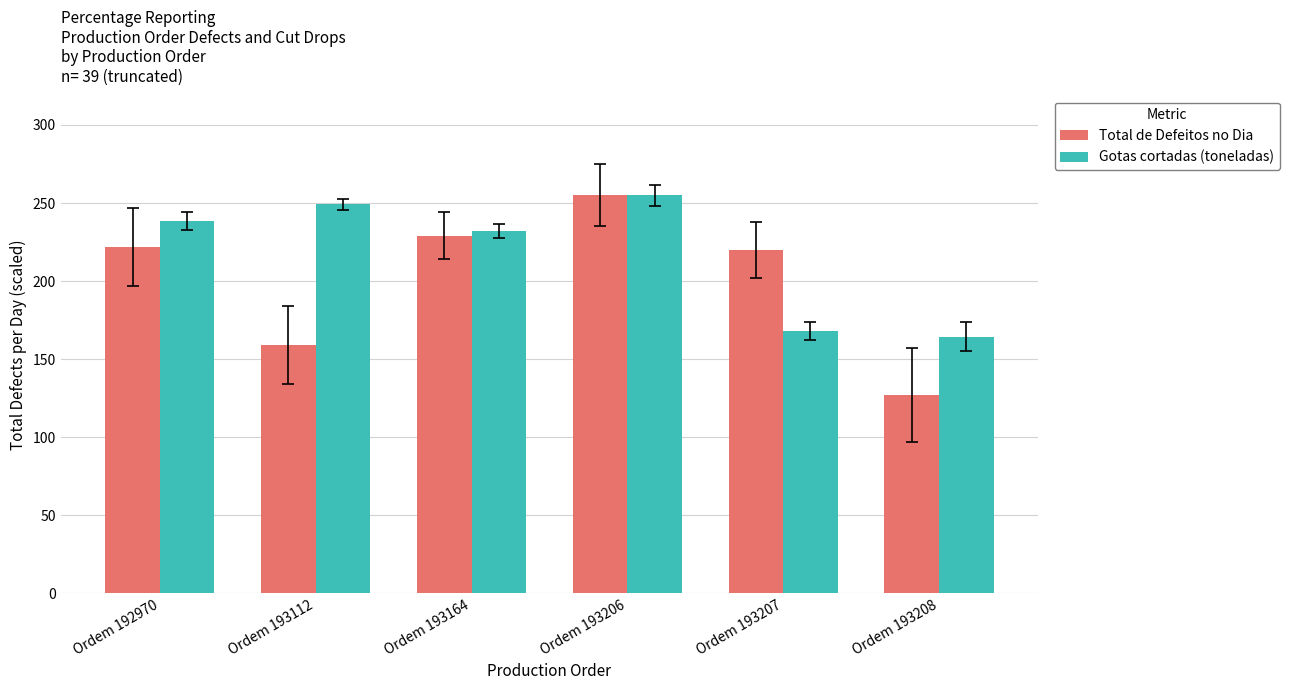

How many data points in Gotas cortadas (toneladas) are above 238?

3